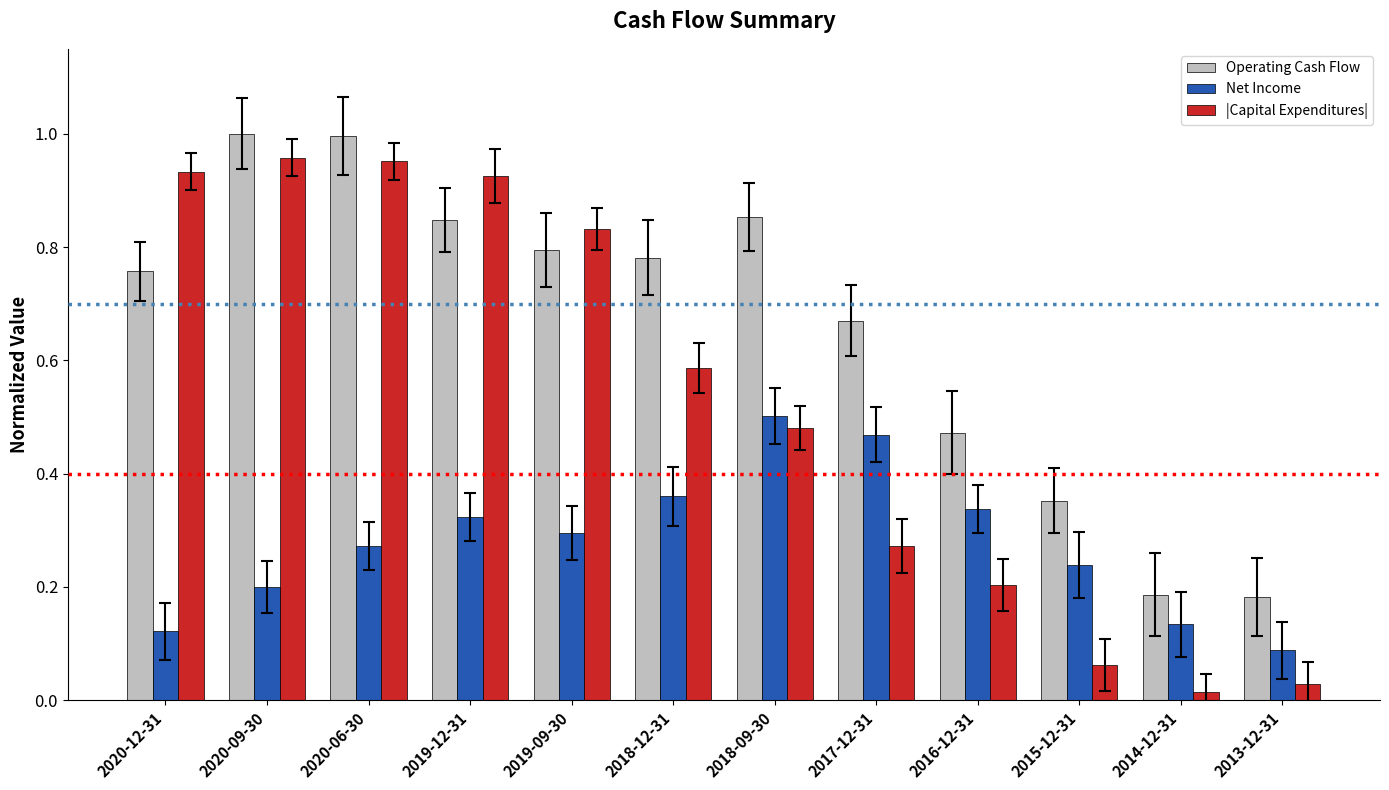

At 2017-12-31, list the series in order from smallest to largest.

|Capital Expenditures|, Net Income, Operating Cash Flow